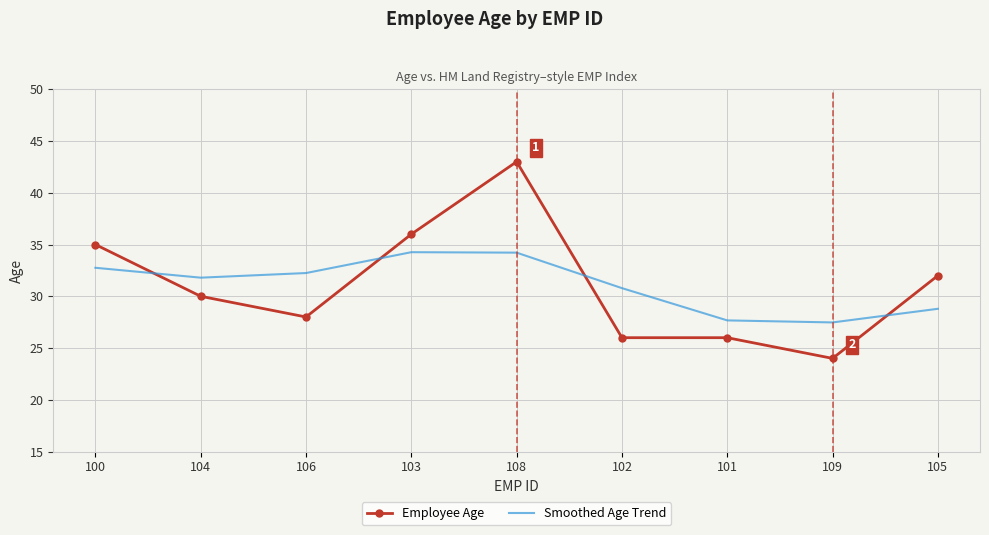

What is the maximum value for Smoothed Age Trend?

34.3